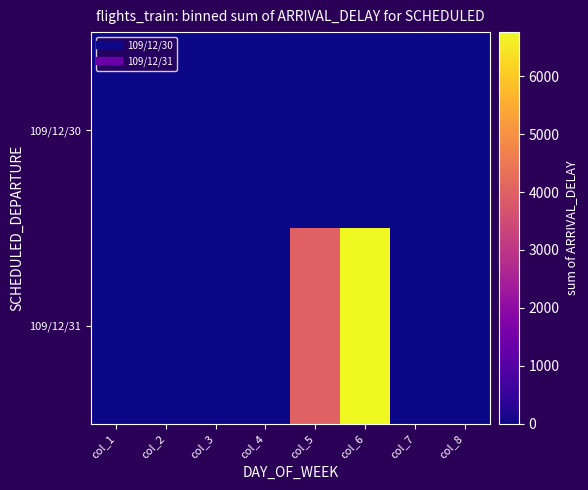

How many categories are shown in the chart?

8